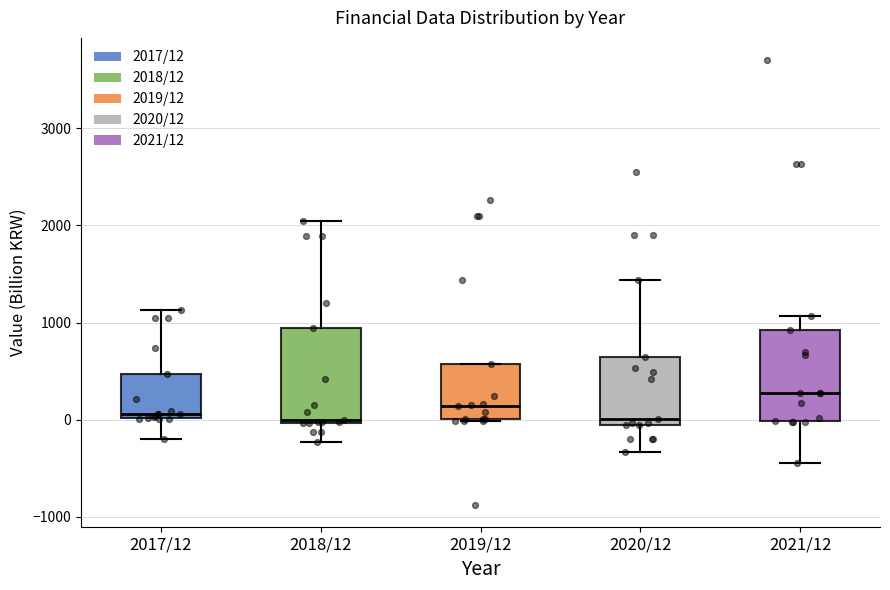

Reading left to right, read every box against the y-axis: the position of its median line, the range the box covers, and the ends of its whiskers. The values are not printed on the chart, so give them approximately, as read against the axis.

2017/12: median 100, box 0 to 500, whiskers -200 to 1100
2018/12: median 0 (just above the box's lower edge), box 0 to 900, whiskers -200 to 2000
2019/12: median 100, box 0 to 600, whiskers 0 to 600
2020/12: median 0, box -100 to 600, whiskers -300 to 1400
2021/12: median 300, box 0 to 900, whiskers -400 to 1100